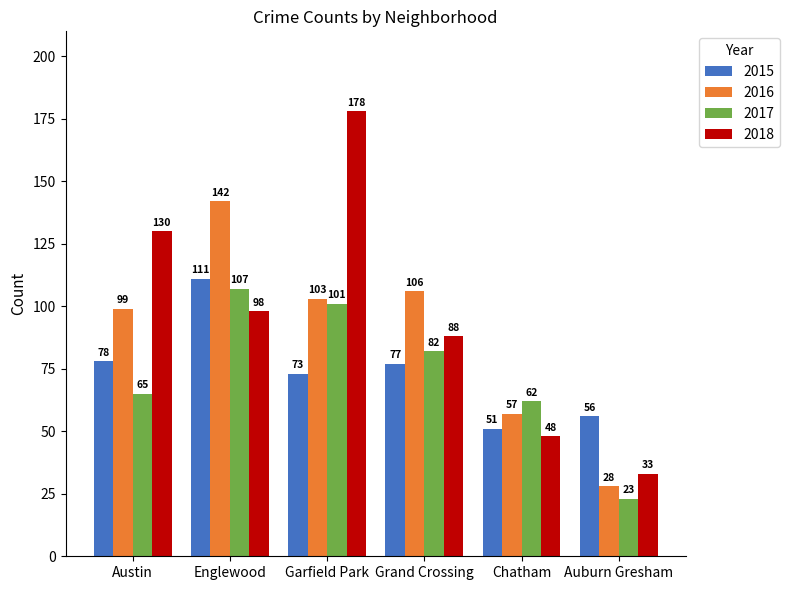

Which series has the largest total across all categories?

2018